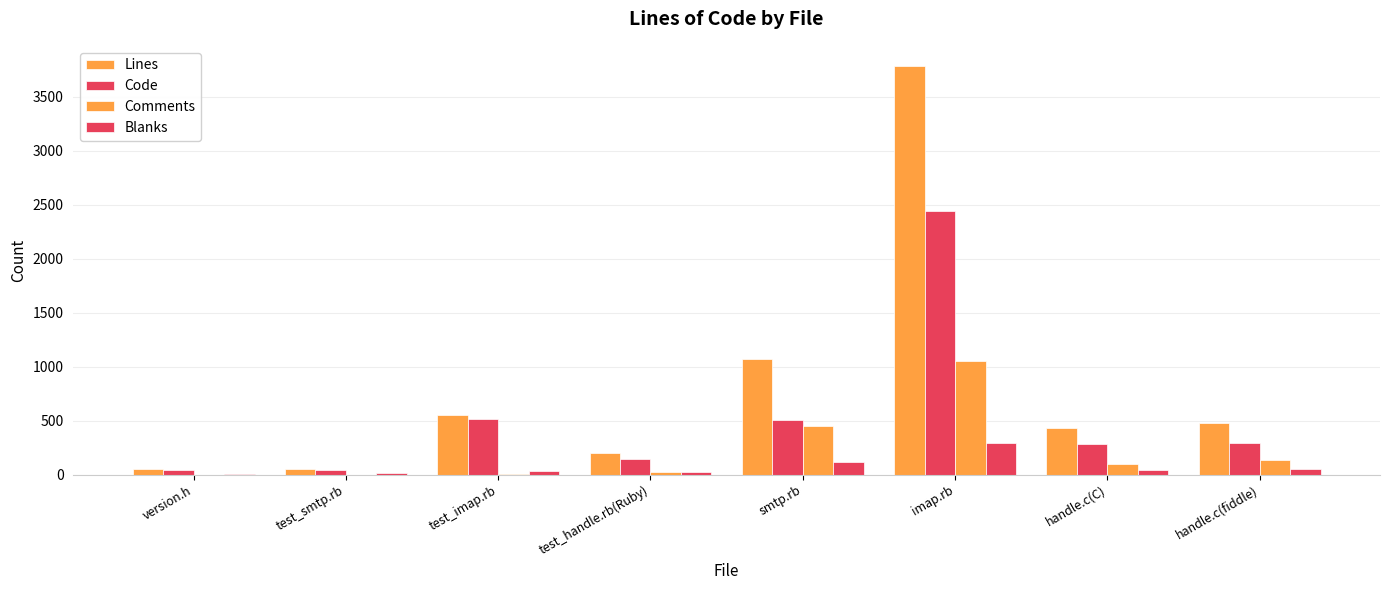

Is the value of Blanks at imap.rb greater than the value of Comments at test_handle.rb(Ruby)?

Yes